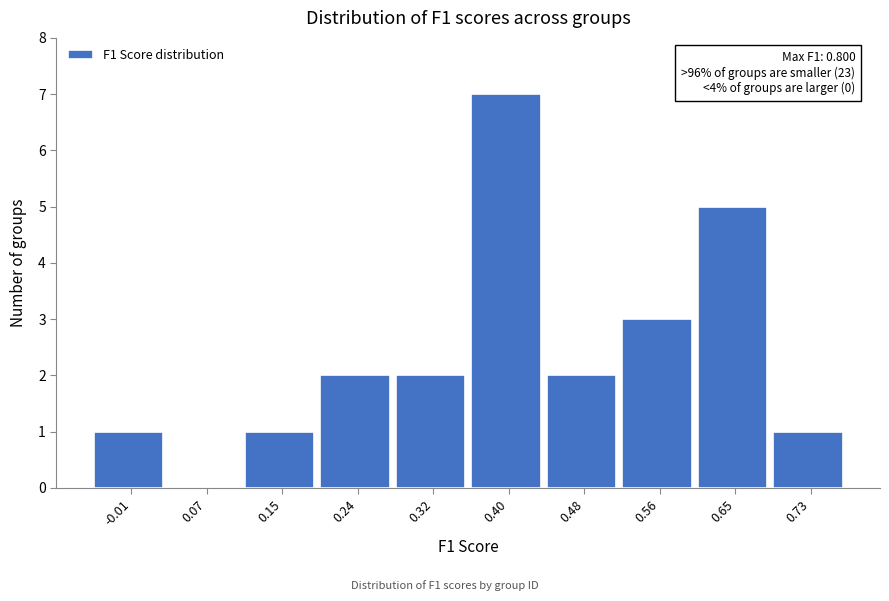

Reading left to right, transcribe all the data shown in this chart.

-0.01=1	0.07=0	0.15=1	0.24=2	0.32=2	0.40=7	0.48=2	0.56=3	0.65=5	0.73=1